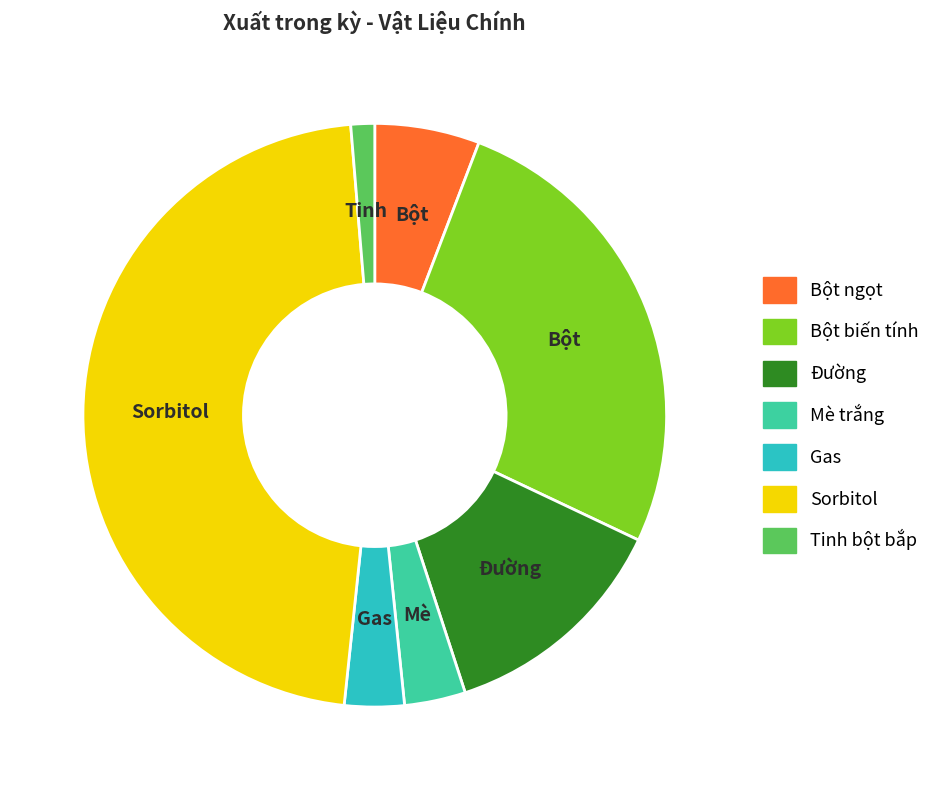

True or false: Đường accounts for 21% of the total.

False